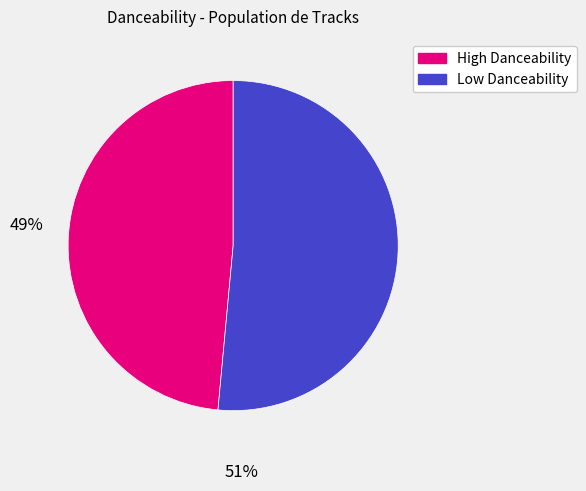

Does any single category account for the majority?

Yes